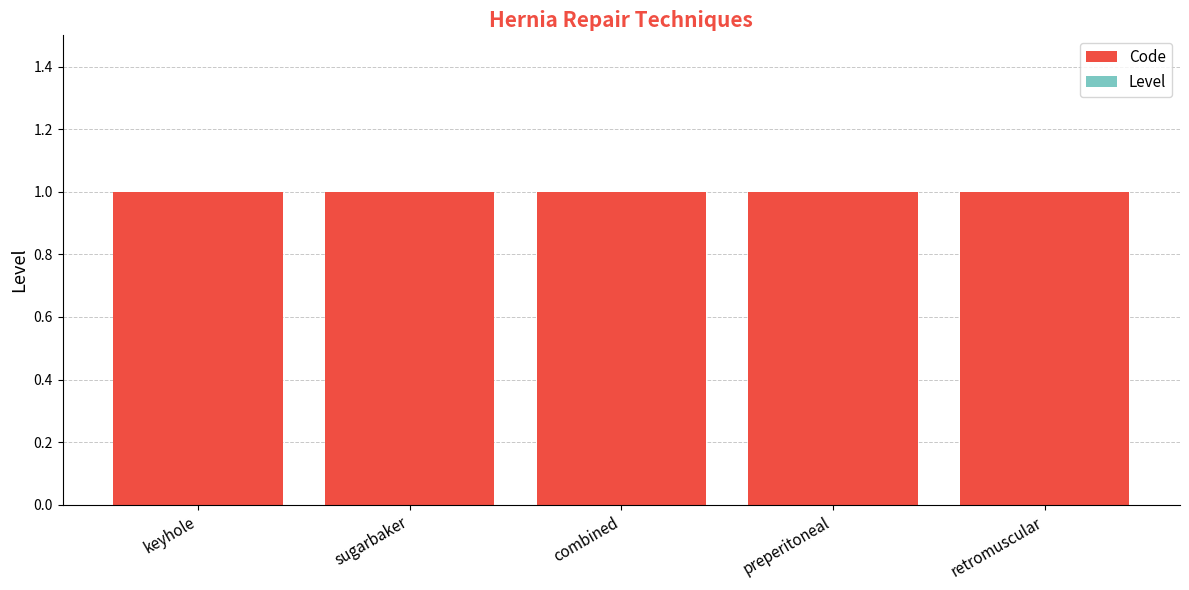

What is the total value across all series at preperitoneal?

1